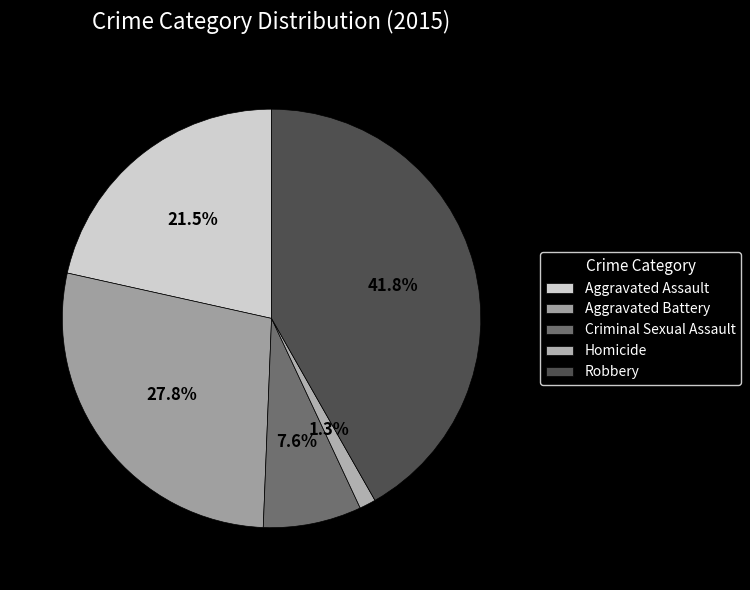

True or false: Criminal Sexual Assault accounts for 8% of the total.

True